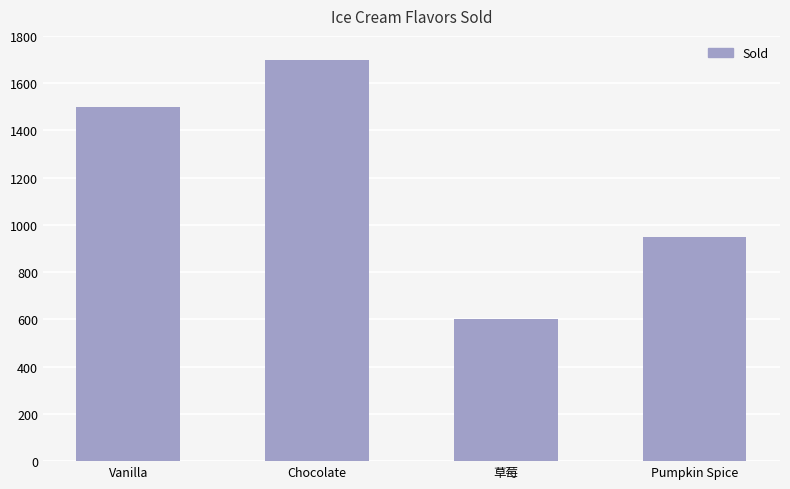

Which label corresponds to the largest value in the chart?

Chocolate